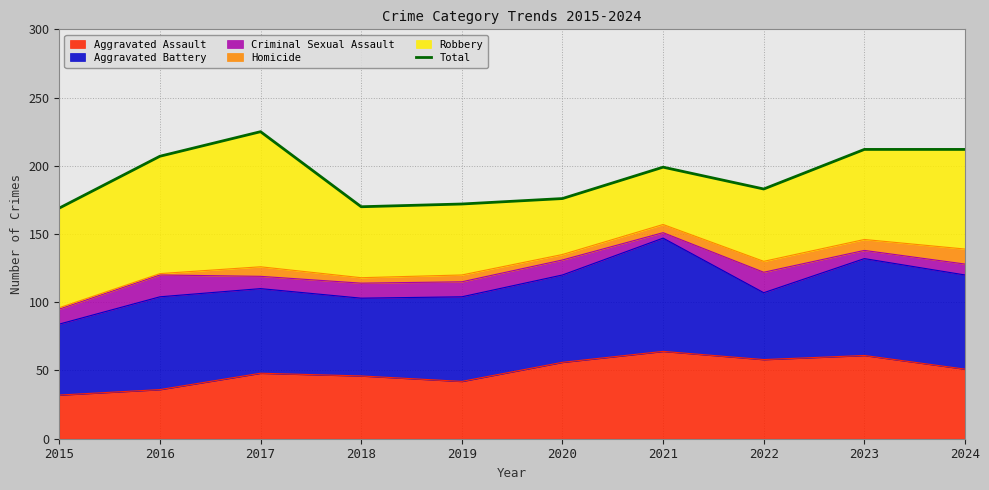

Where is the first local minimum?

2018